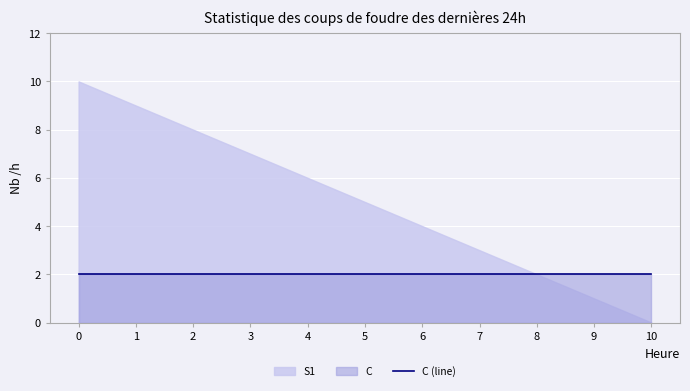

Rank the series by their maximum value, from lowest to highest.

C, S1